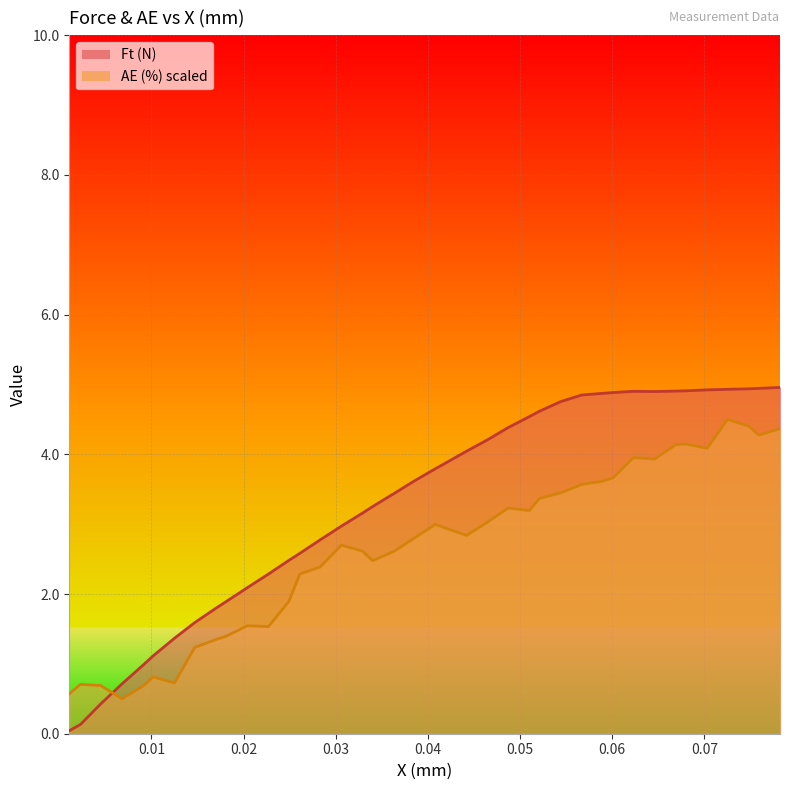

Which series has the largest total across all categories?

Ft (N)